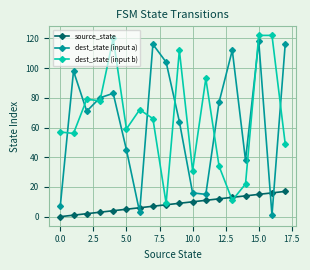

In dest_state (input a), how many points are higher than both neighbors (excluding endpoints)?

5